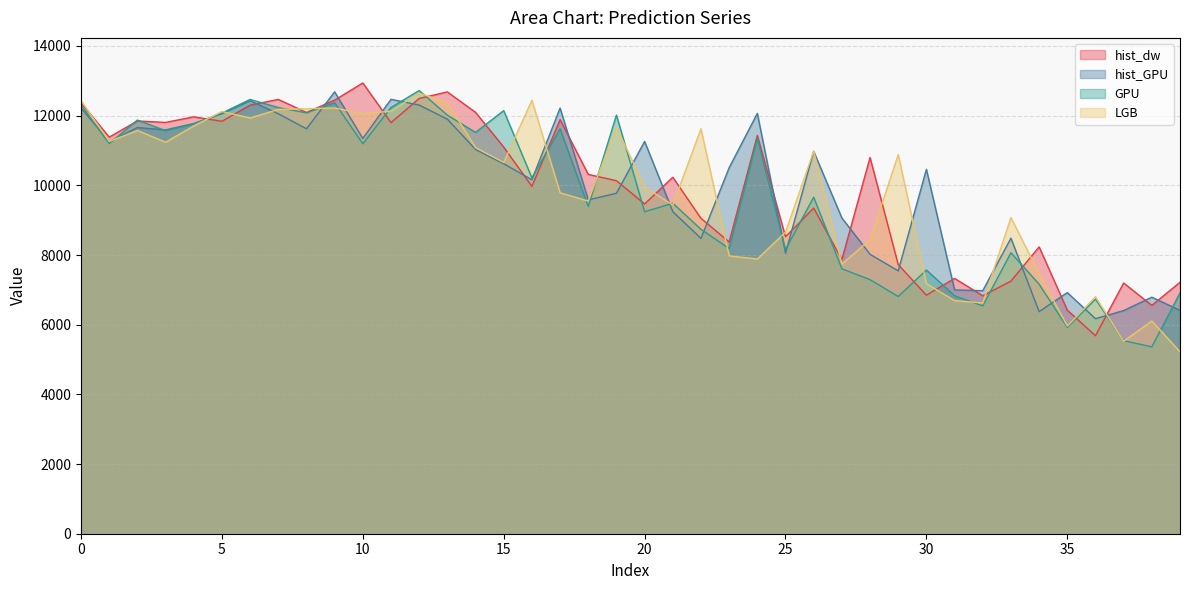

What is the sum of the hist_GPU values at 10 and 30?

21804